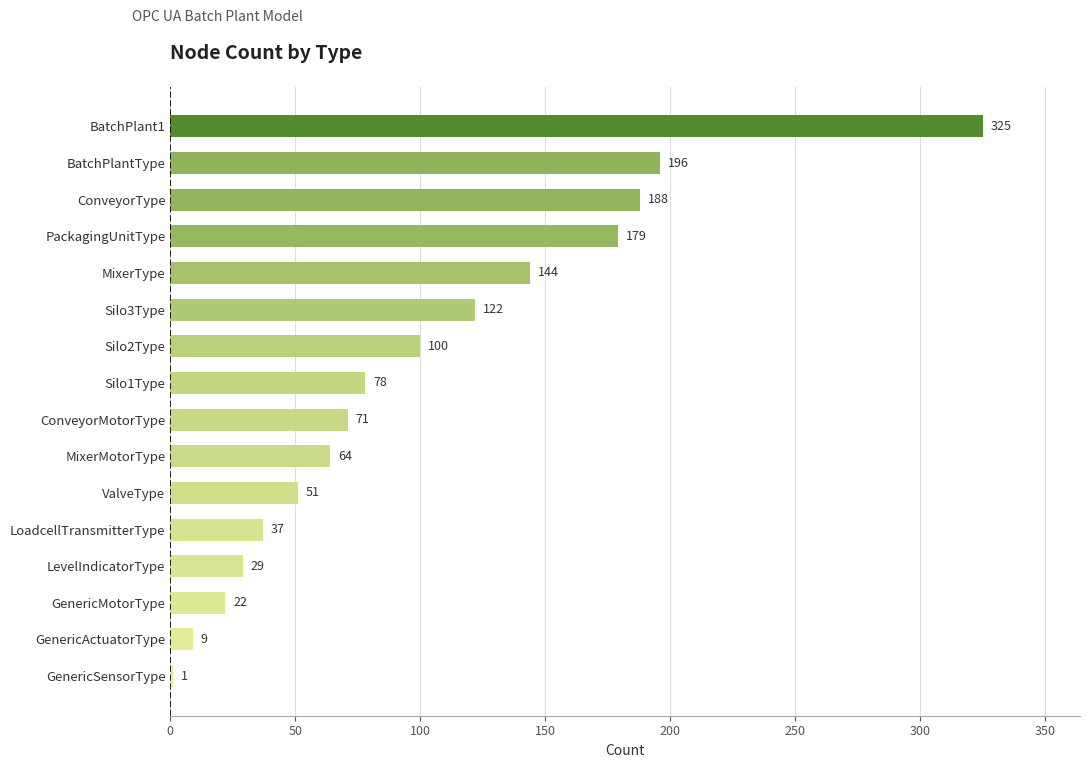

Where is the data nearest to the value 163?

PackagingUnitType